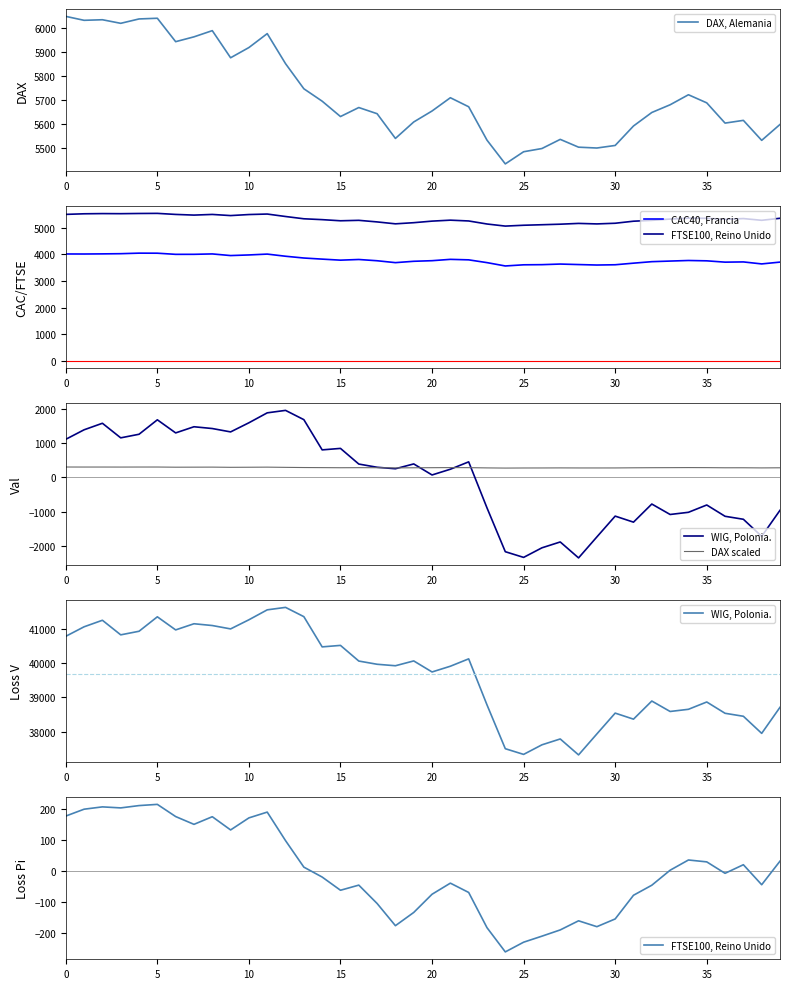

At how many categories does at least one series exceed 26516?

40